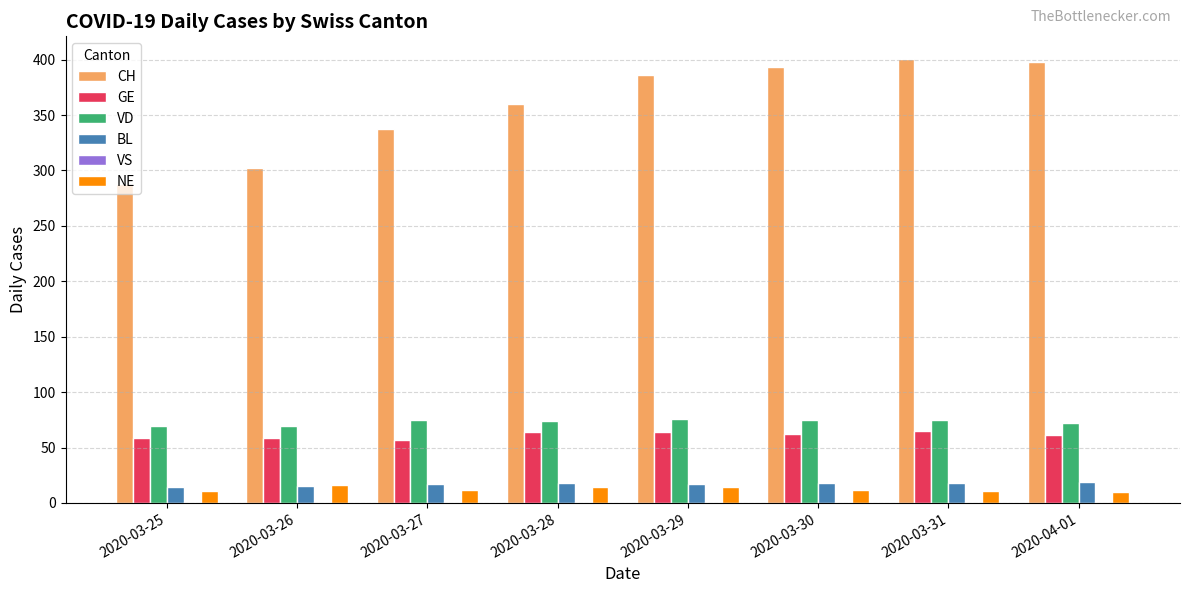

Which series has the largest total across all categories?

CH